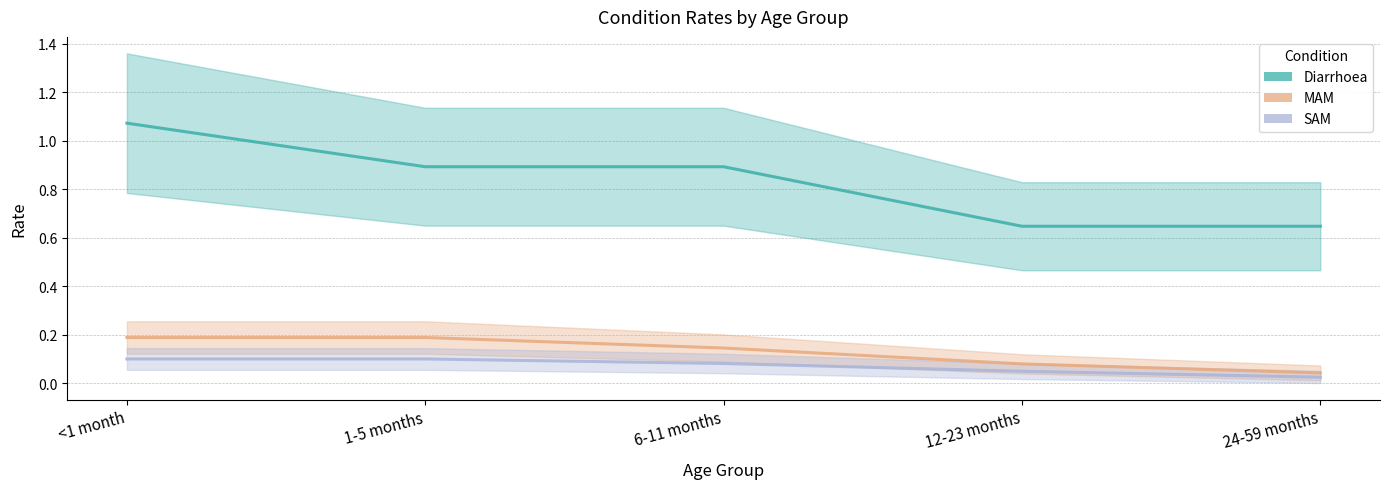

What is the sum of all Diarrhoea values?

4.2